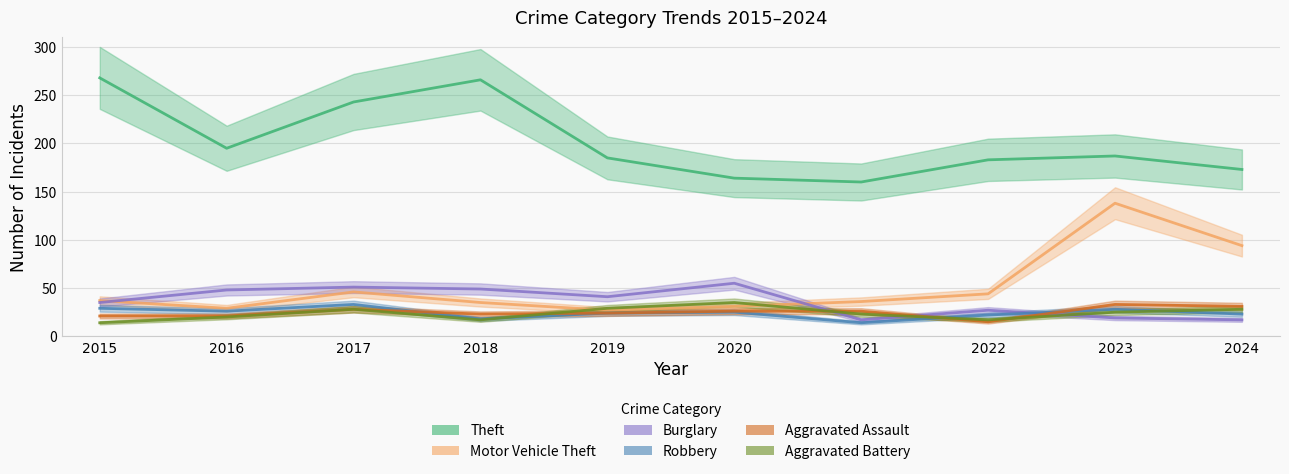

What is the sum of all Aggravated Battery values?

236